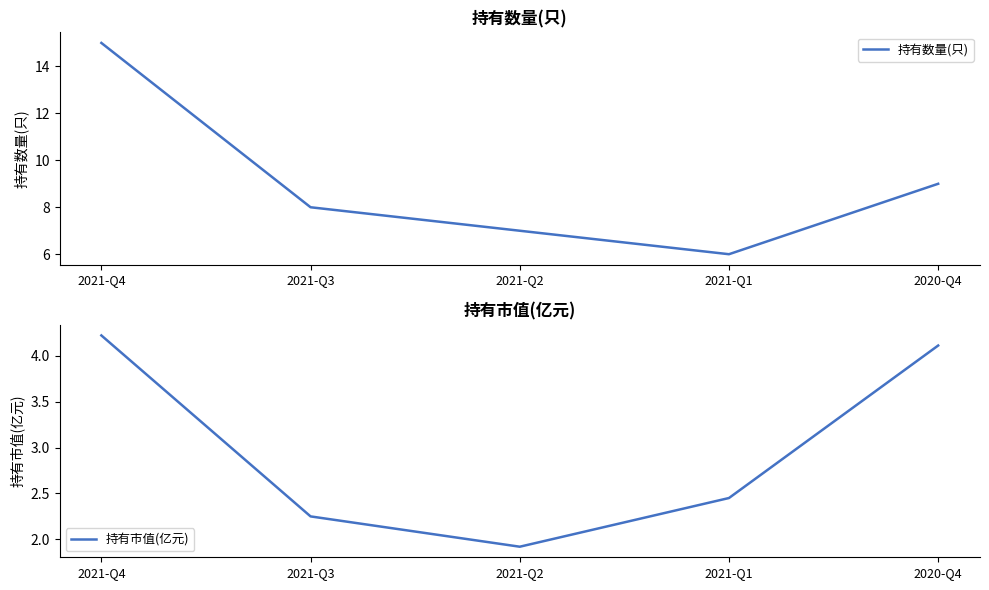

What are all the series names shown in the legend?

持有数量(只), 持有市值(亿元)